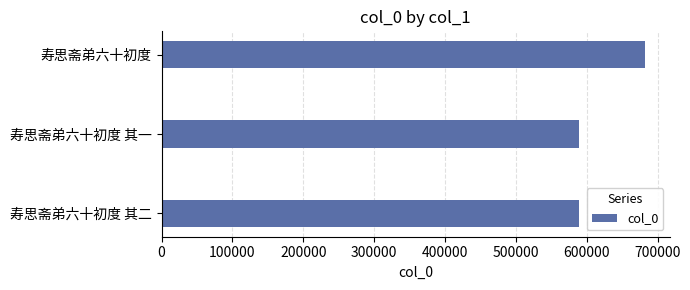

What is the greatest value displayed?

682649